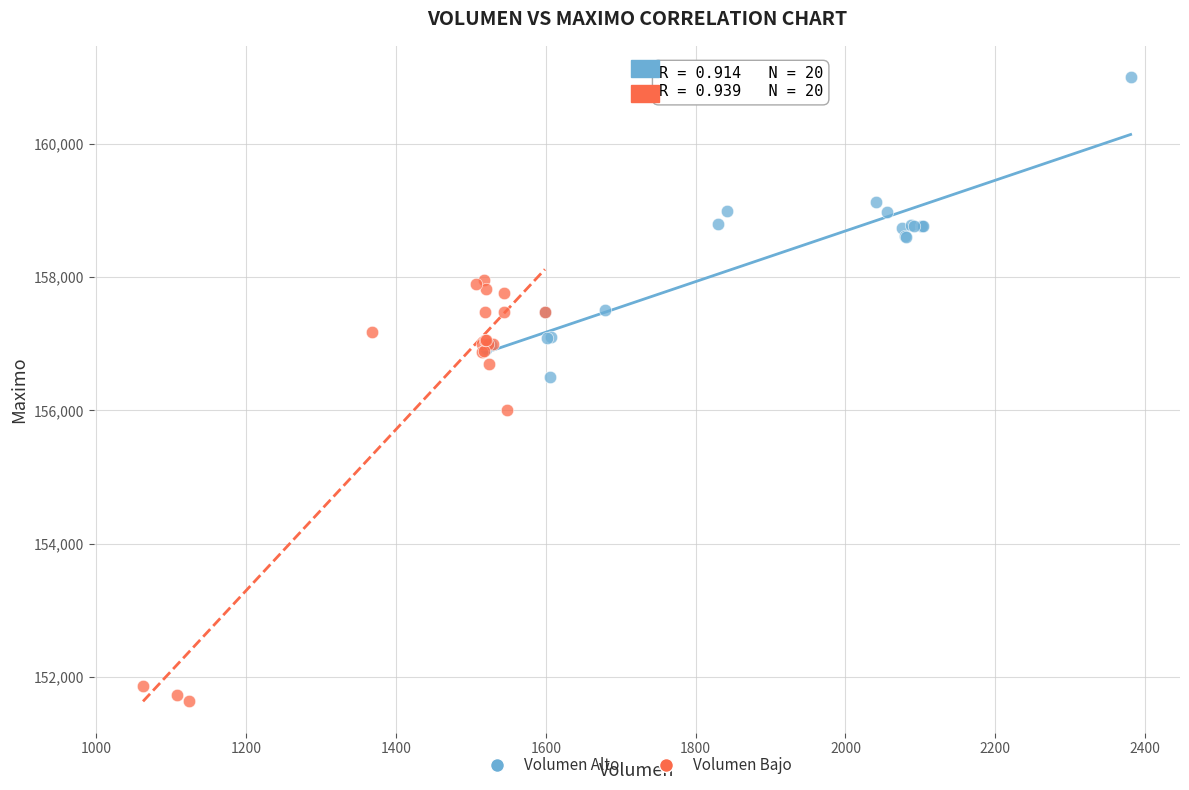

Which series reaches the minimum Y coordinate?

Volumen Bajo